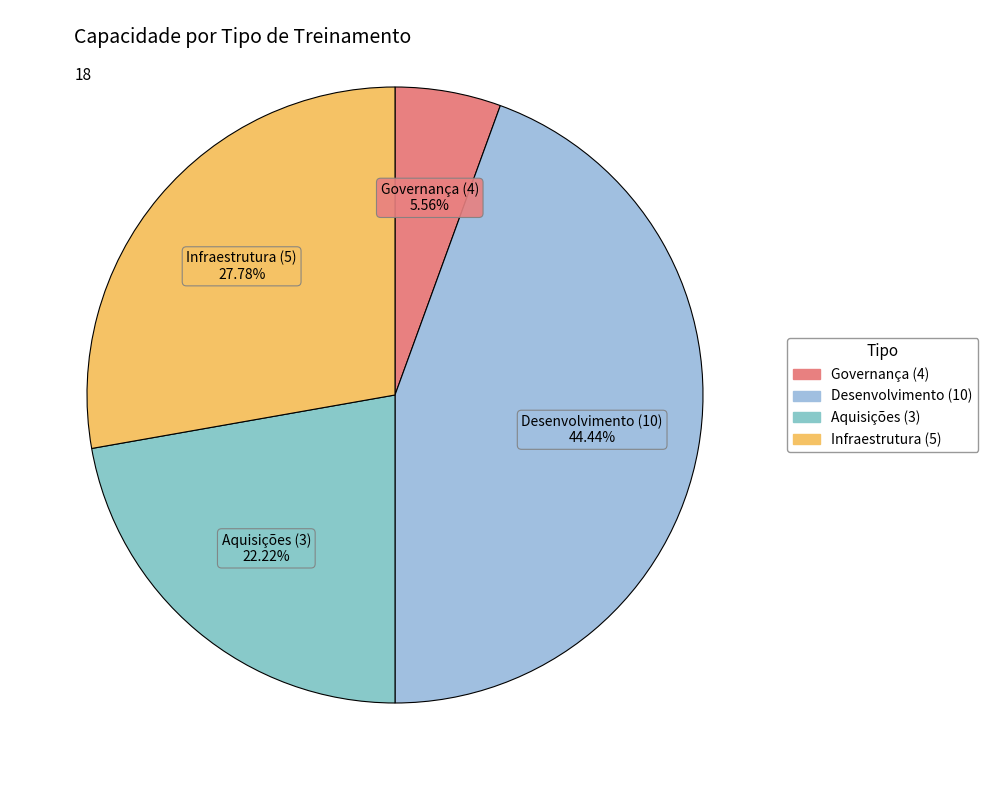

How many slices are in this pie chart?

4